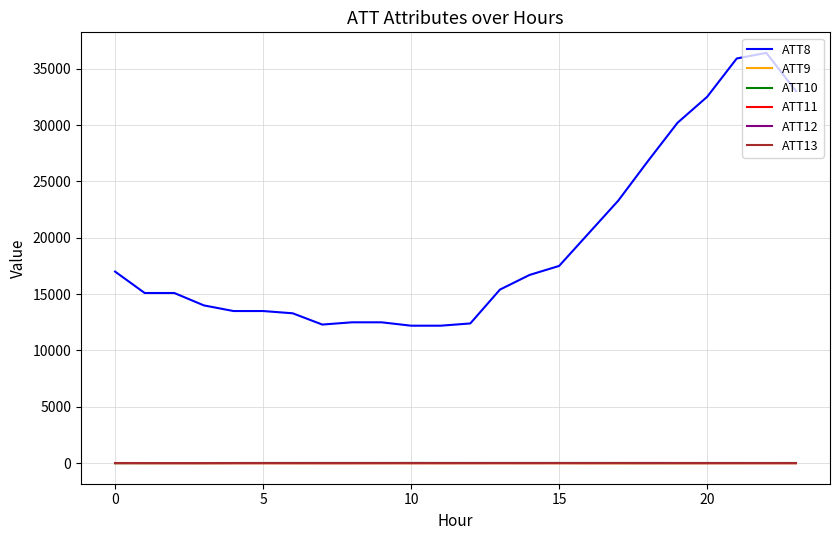

In ATT12, how many points are lower than both neighbors (excluding endpoints)?

4